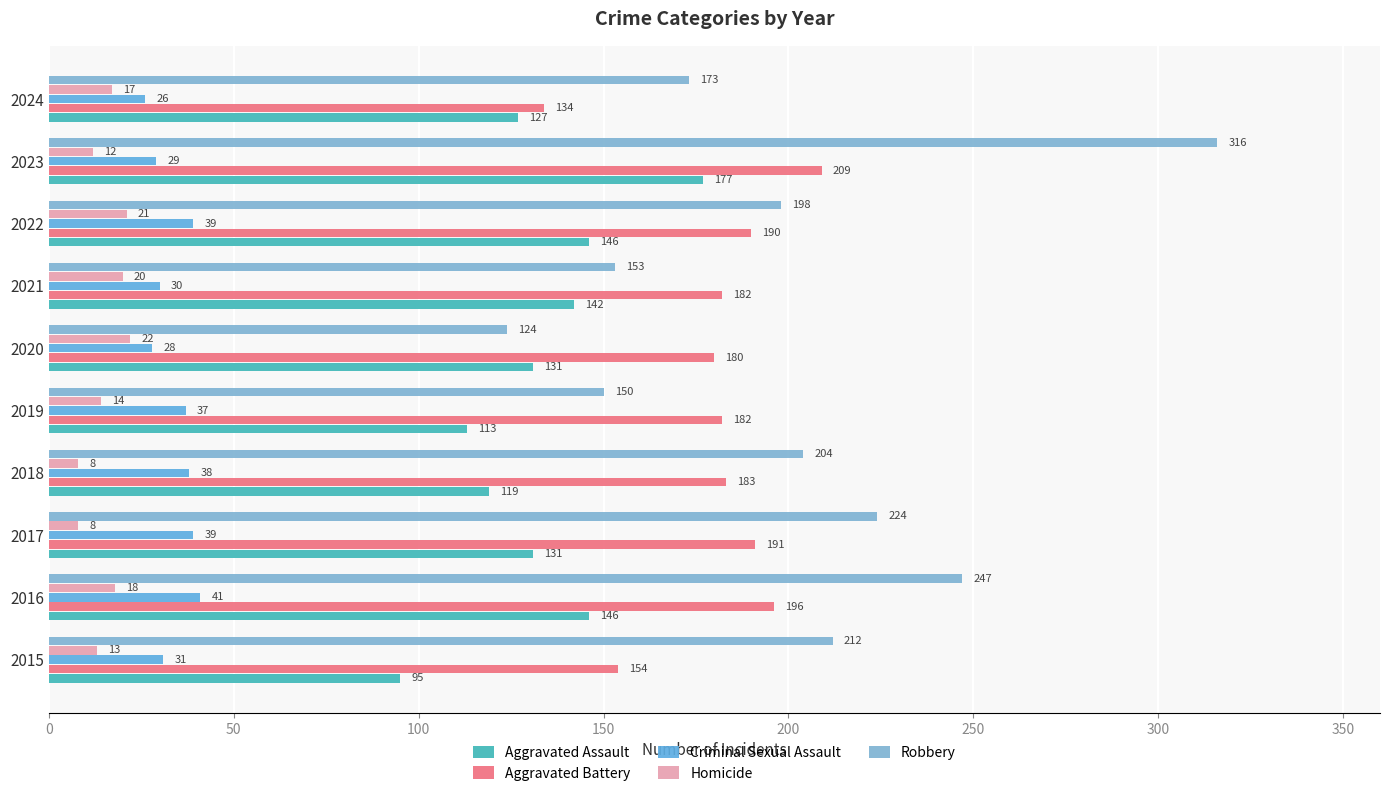

What is the average value of the Homicide series?

15